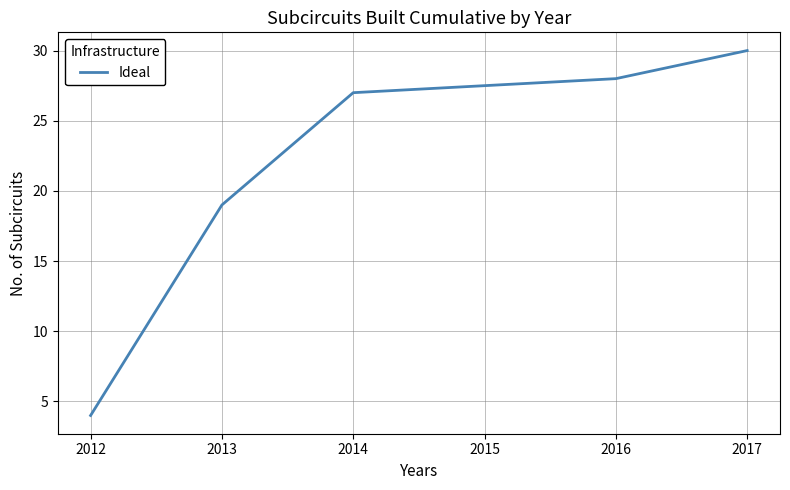

Reading left to right, list all the values displayed in this chart.

2012=4	2013=19	2014=27	2016=28	2017=30